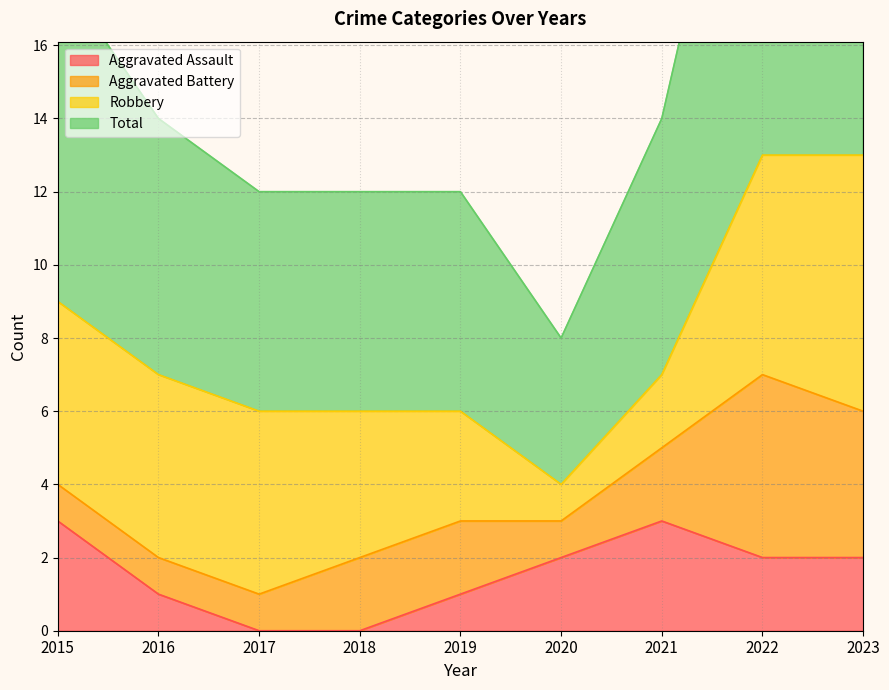

The Total series shows 27 at 2023. True or false?

True